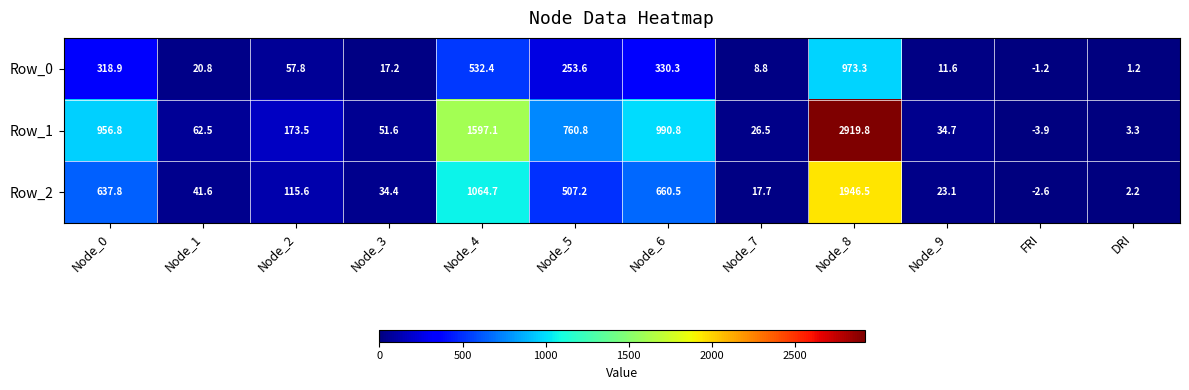

List the series in order of their overall mean, highest first.

Row_1, Row_2, Row_0